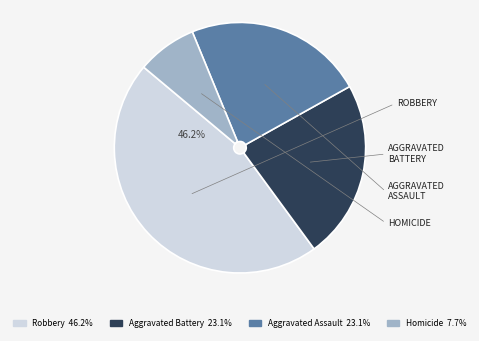

Approximately how many times larger is the value at Aggravated Battery compared to Aggravated Assault?

1.0